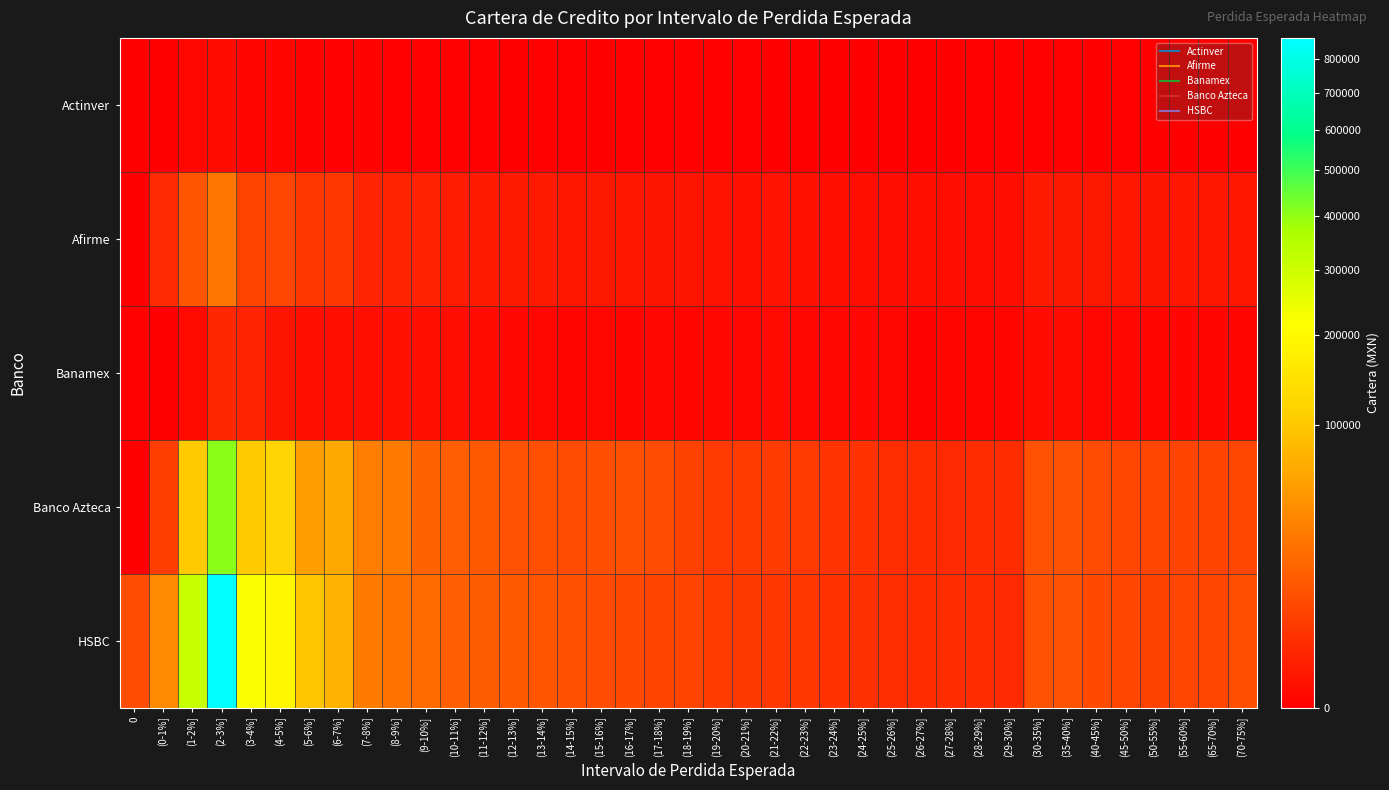

Which series changed the most between (1-2%] and (40-45%]?

HSBC